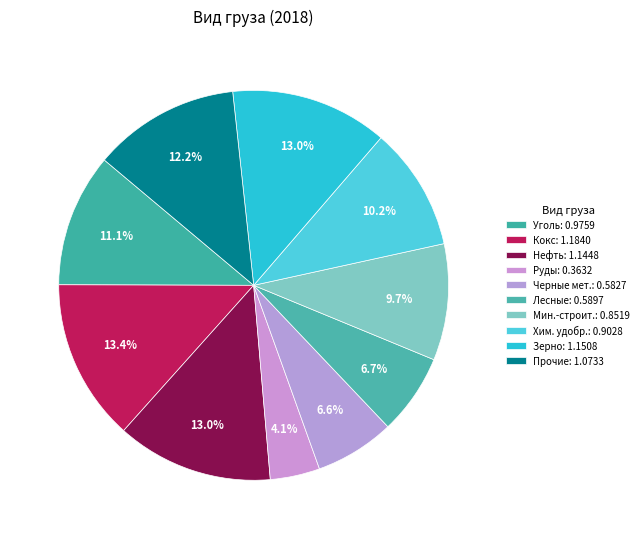

Rank the categories by value from highest to lowest.

Кокс каменноугольный, Зерно и продукты перемола, Нефть и нефтепродукты, Прочие, Уголь каменный, Химические и минеральные удобрения, Минерально-строительные материалы, Лесные грузы, Черные металлы, Руды металлические